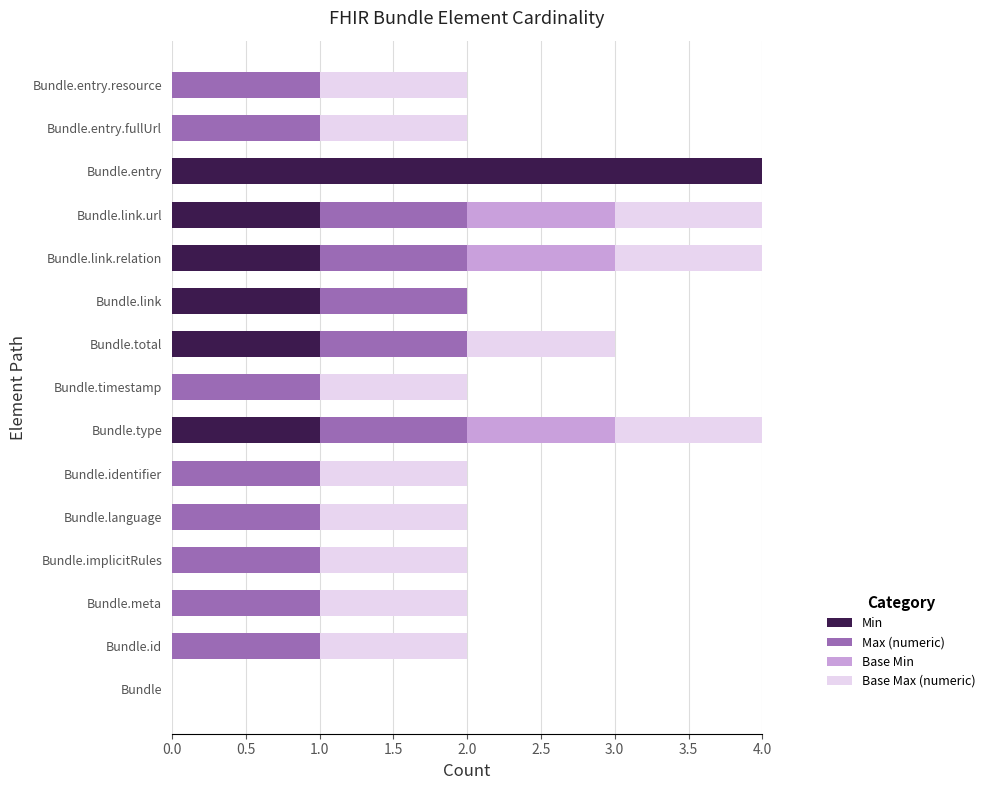

Which category has the highest value in the Min series?

Bundle.entry